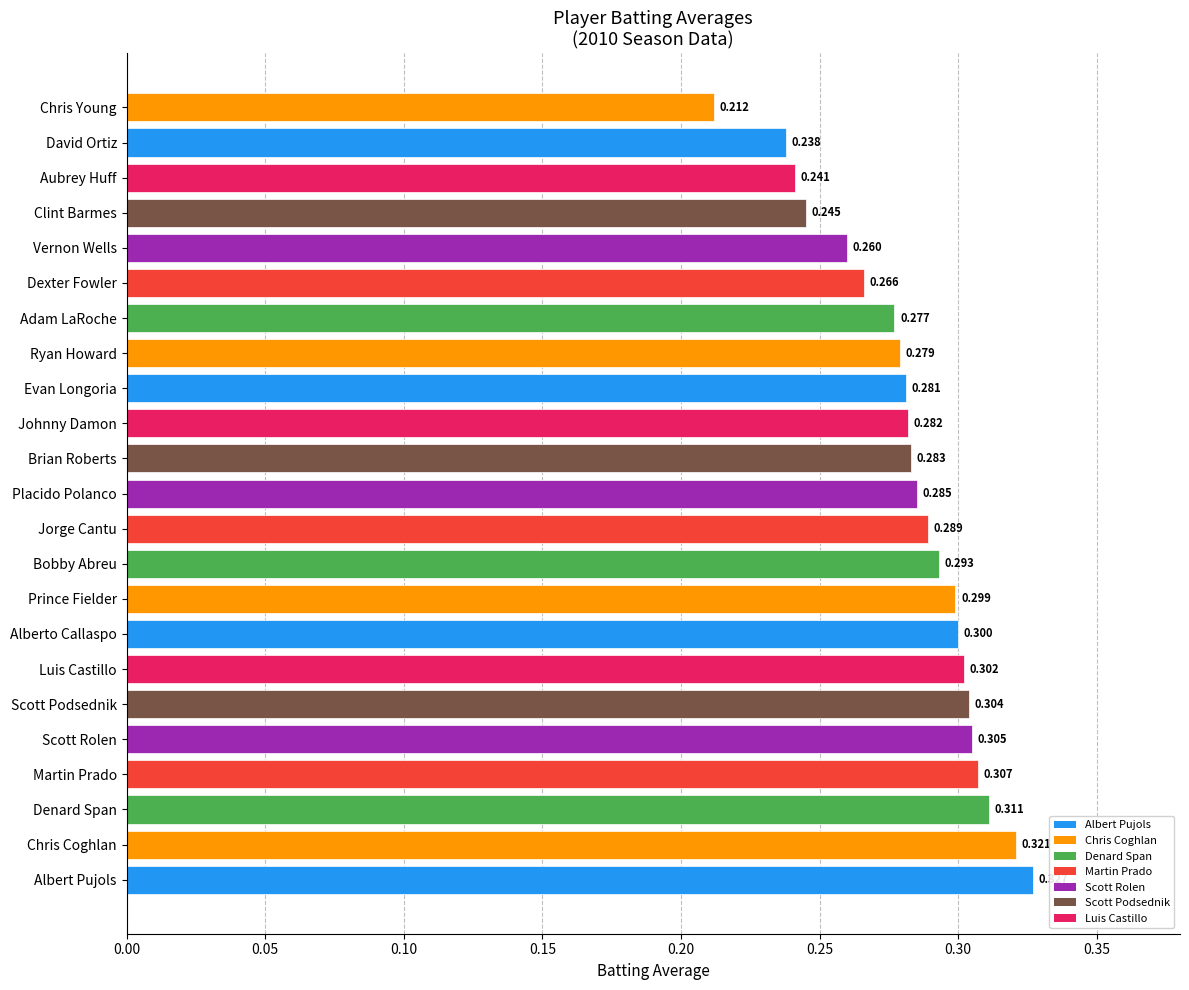

What is the average value?

0.3